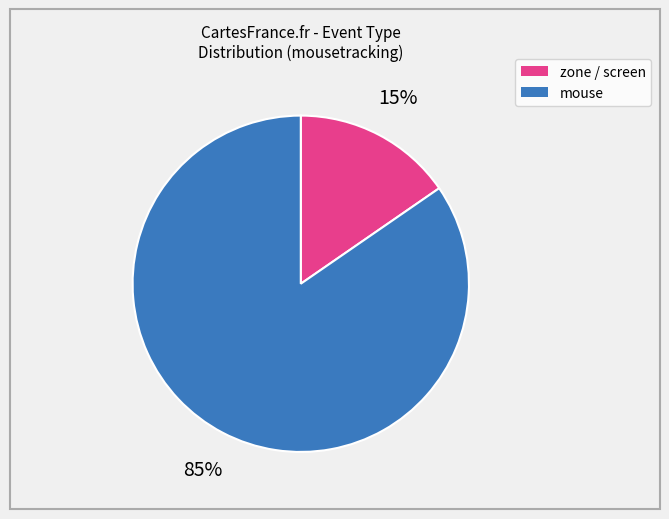

Does any single category account for the majority?

Yes